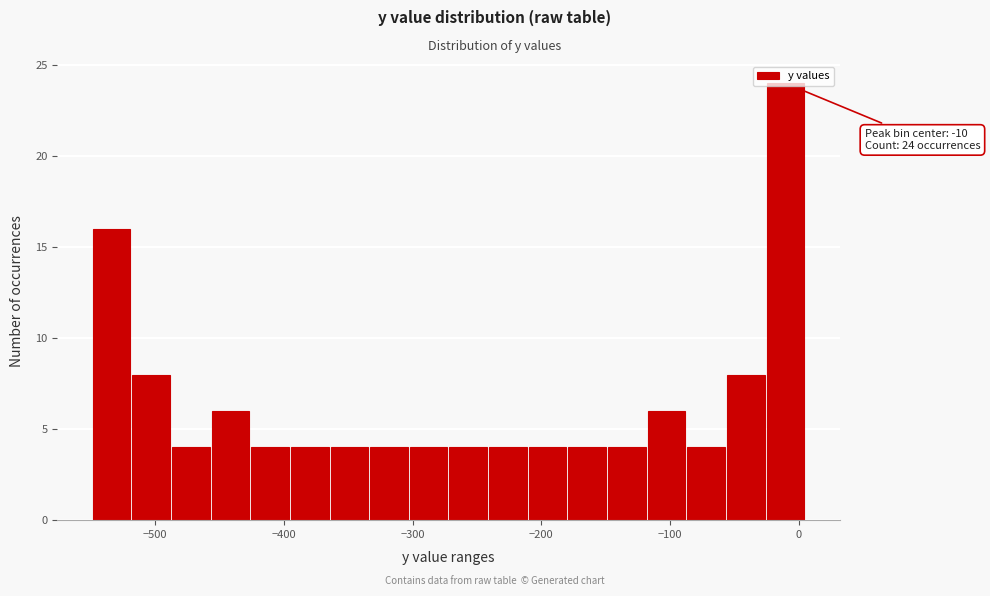

Around what value on the x-axis is the tallest bar? Give the approximate position of its centre, as read against the axis.

-10